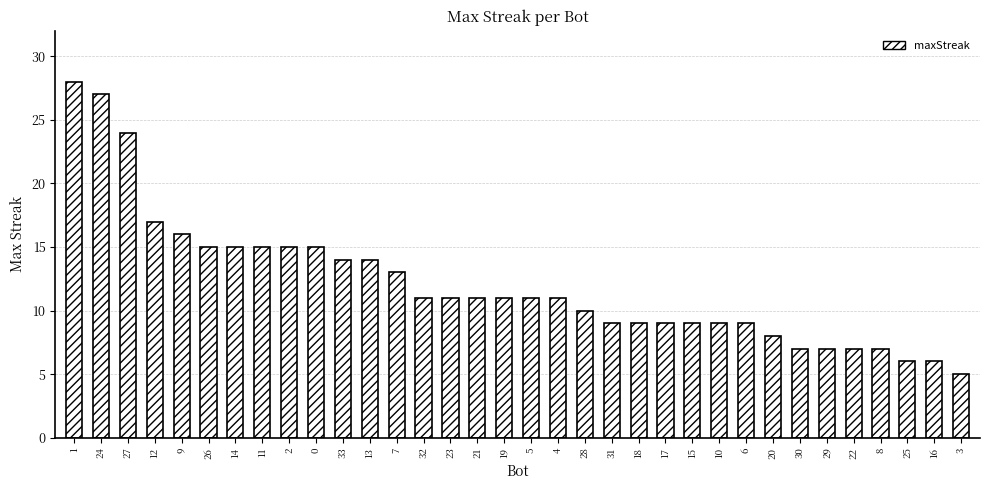

What is the sum of all values?

411